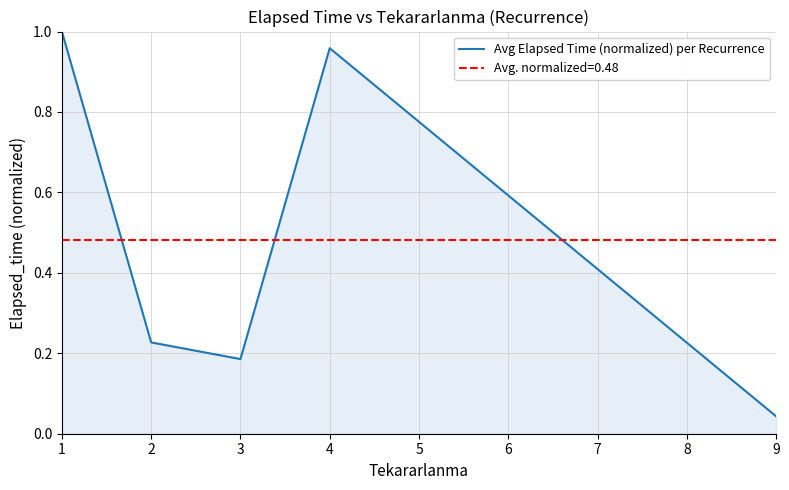

Rank the categories by Avg Elapsed Time (normalized) per Recurrence value from lowest to highest.

9, 3, 2, 4, 1